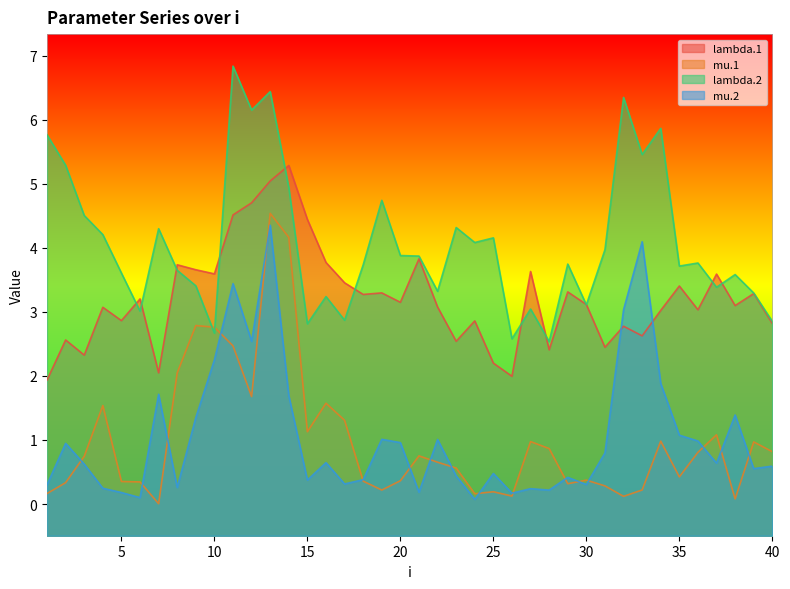

What is the approximate value of mu.2 at 28?

0.2